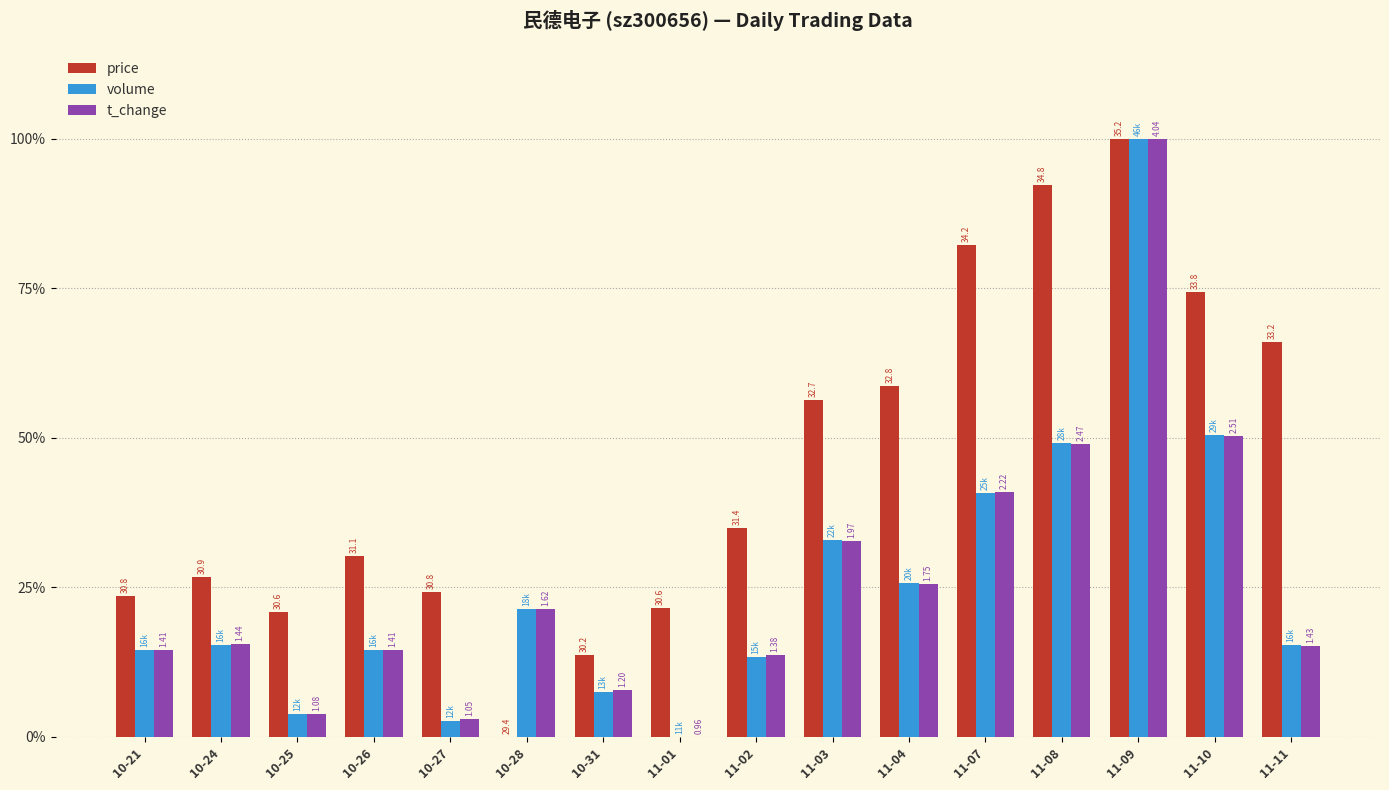

Reading right to left, list all the values displayed in this chart.

price: 11-11=66.0	11-10=74.5	11-09=100.0	11-08=92.3	11-07=82.3	11-04=58.7	11-03=56.3	11-02=34.9	11-01=21.6	10-31=13.8	10-28=0.0	10-27=24.3	10-26=30.3	10-25=20.9	10-24=26.7	10-21=23.6
volume: 11-11=15.3	11-10=50.4	11-09=100.0	11-08=49.1	11-07=40.8	11-04=25.7	11-03=32.9	11-02=13.4	11-01=0.0	10-31=7.6	10-28=21.3	10-27=2.7	10-26=14.5	10-25=3.9	10-24=15.4	10-21=14.5
t_change: 11-11=15.3	11-10=50.3	11-09=100.0	11-08=49.0	11-07=40.9	11-04=25.6	11-03=32.8	11-02=13.6	11-01=0.0	10-31=7.8	10-28=21.4	10-27=2.9	10-26=14.6	10-25=3.9	10-24=15.6	10-21=14.6